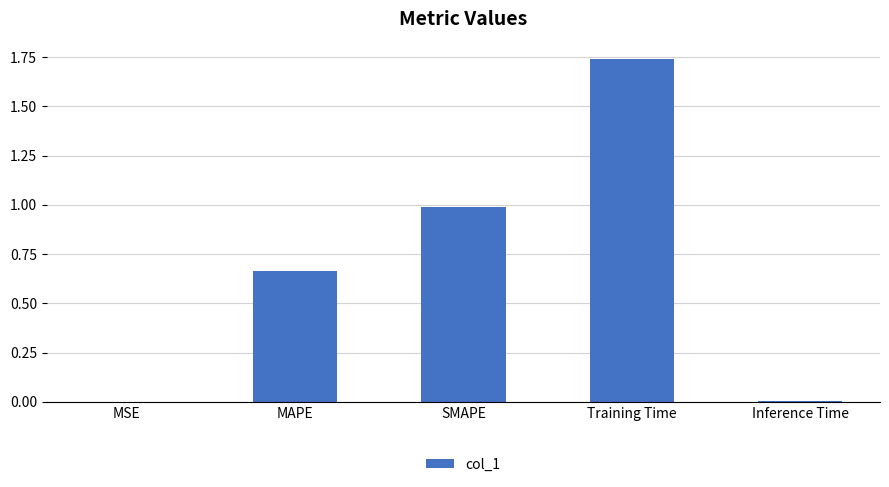

What value does the data have at SMAPE?

1.0